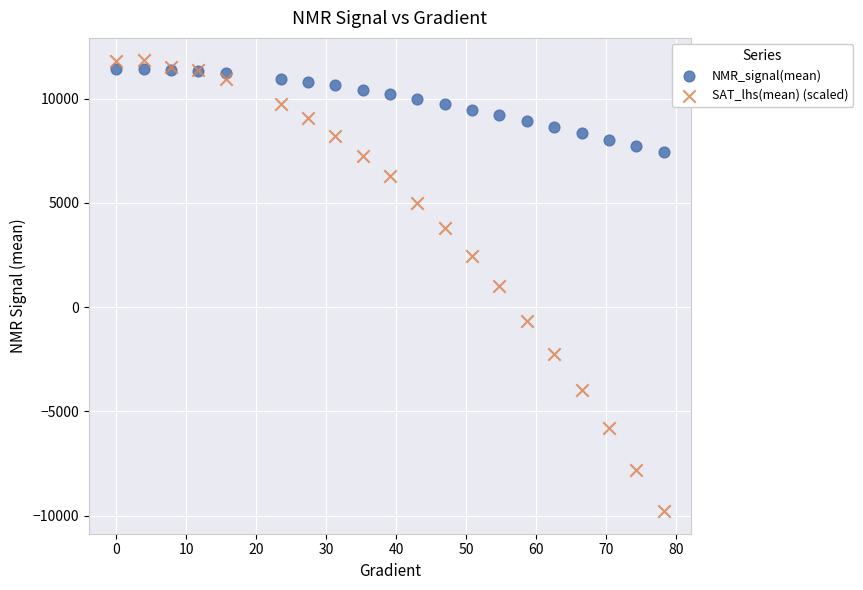

What is the X range (max minus min) for the scatter plot?

78.3